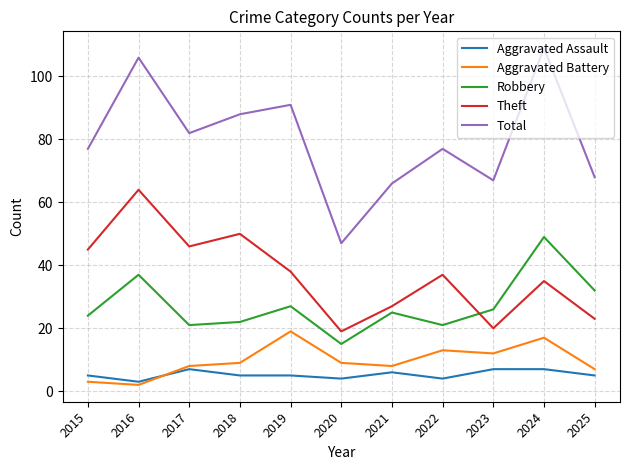

What is the total value across all series at 2017?

164